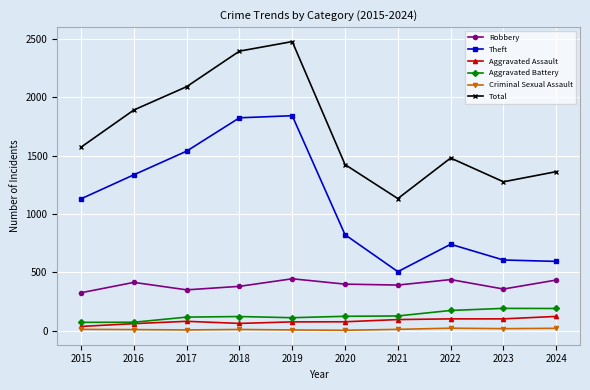

The value of Criminal Sexual Assault at 2022 is 20. True or false?

True